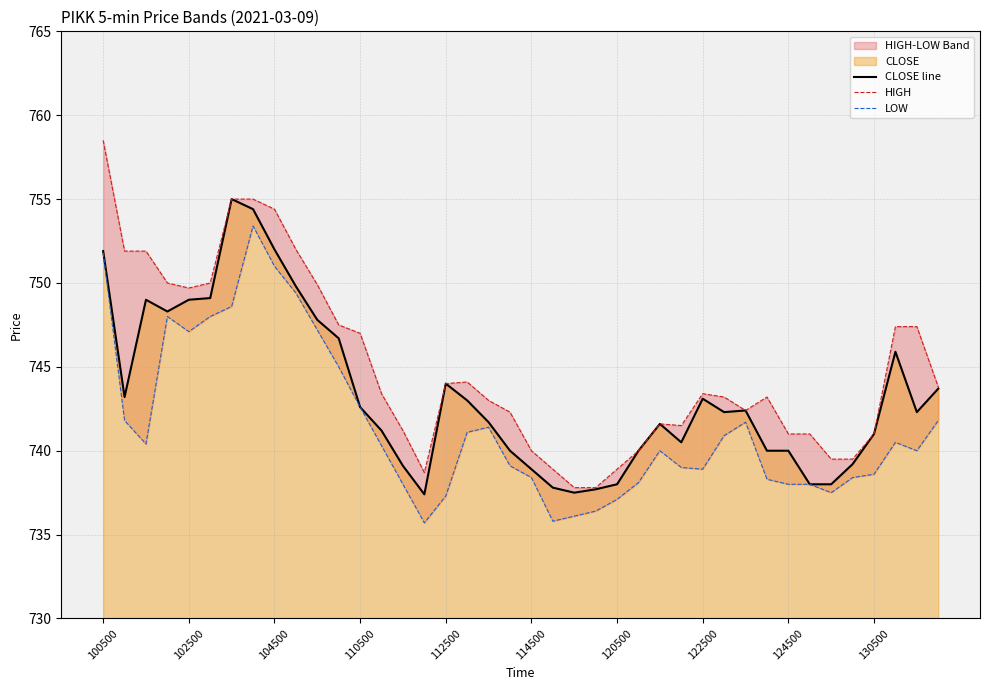

The value of CLOSE line at 110500 is 323.1. True or false?

False